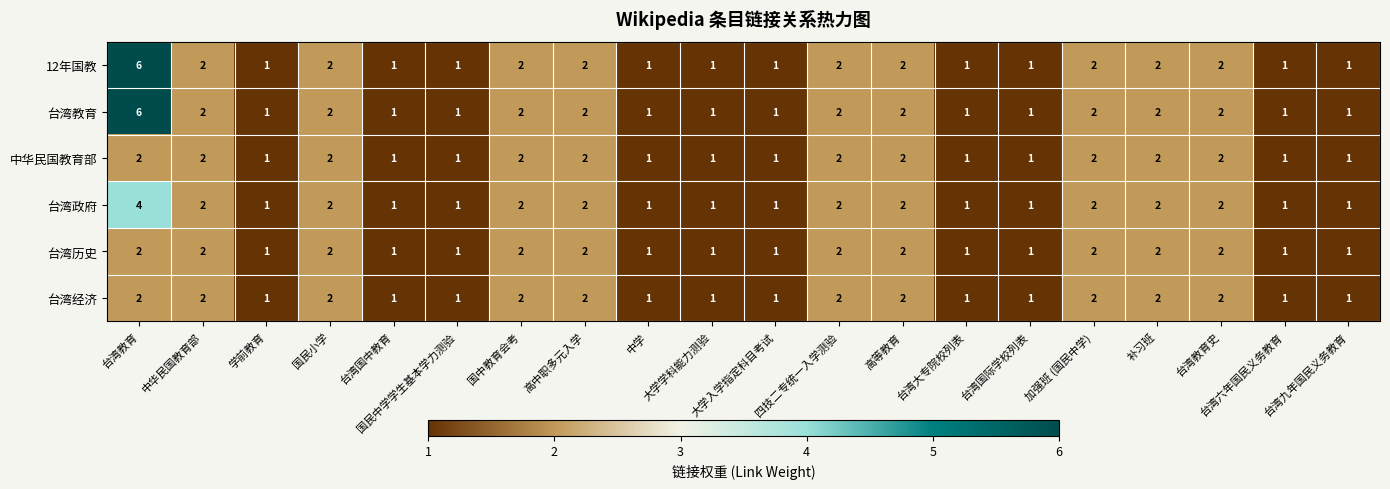

At how many categories does at least one series exceed 5?

1